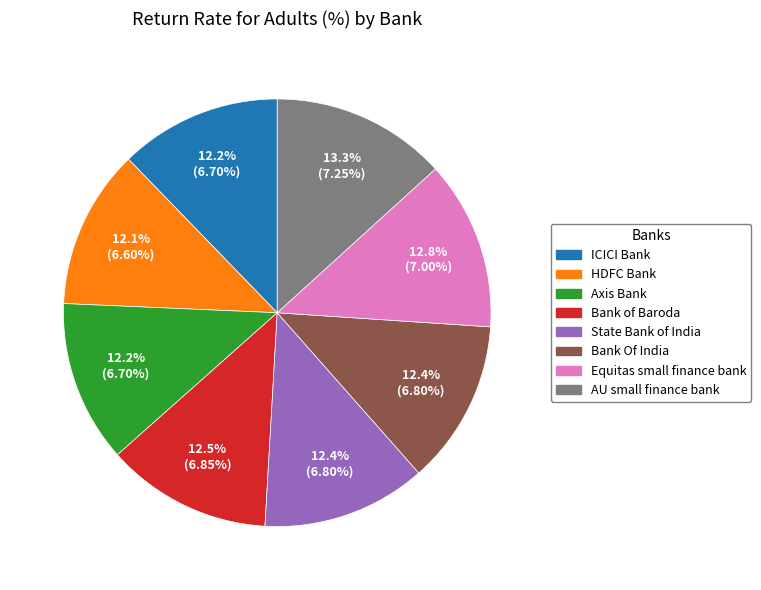

Does Bank Of India account for over 50% of the chart?

No